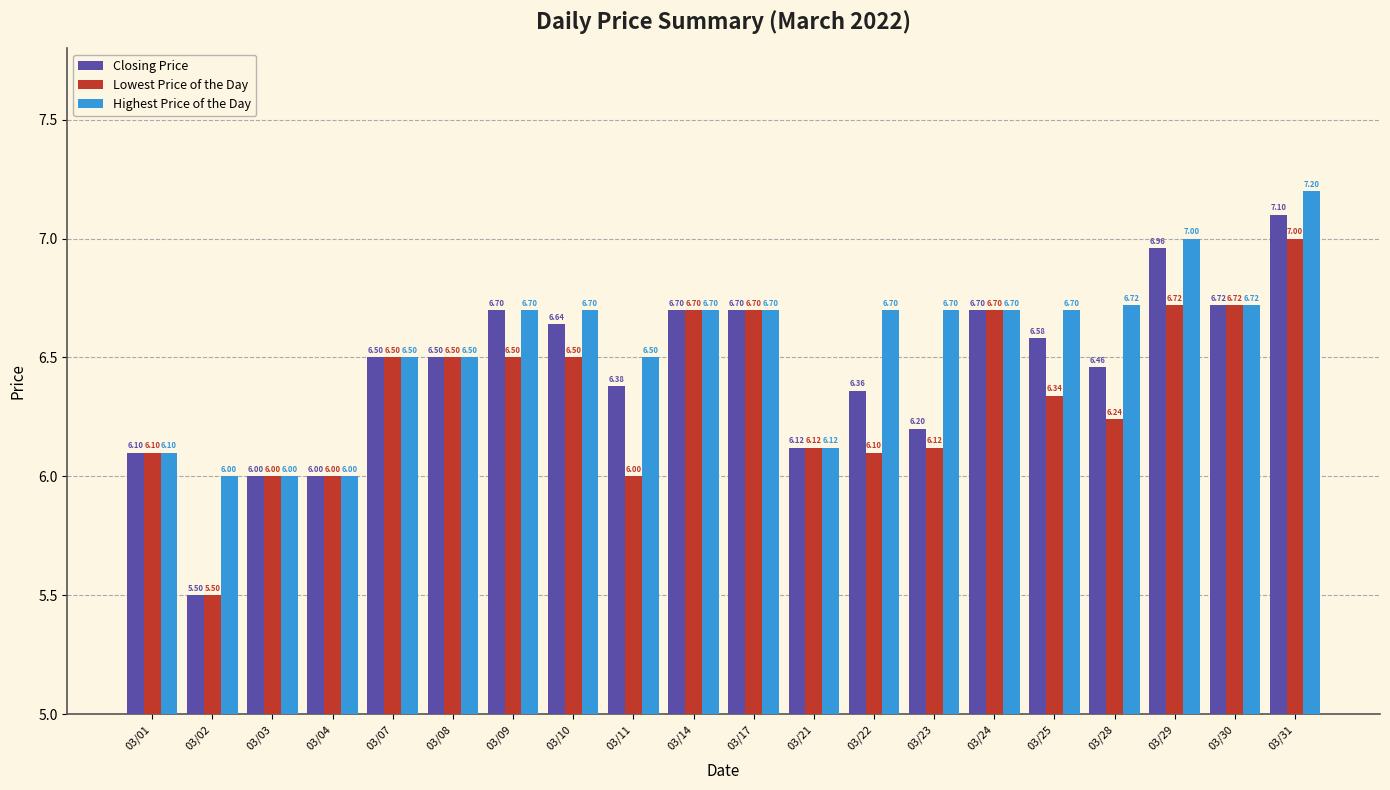

Which series has the widest spread of values?

Closing Price